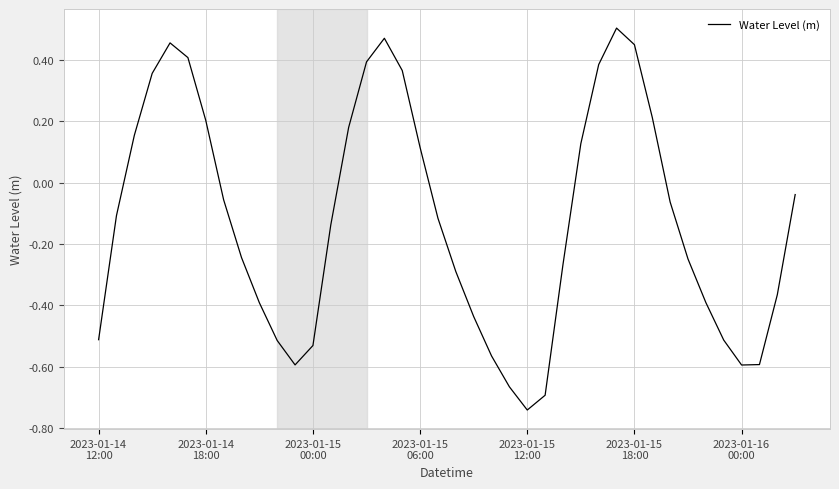

What is the difference between the maximum and minimum values?

1.2